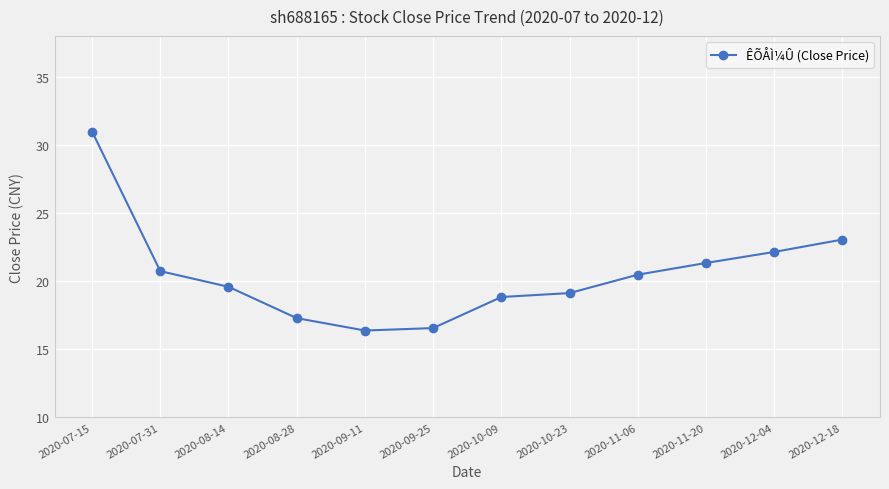

What is the difference between the second highest and second lowest values?

6.5